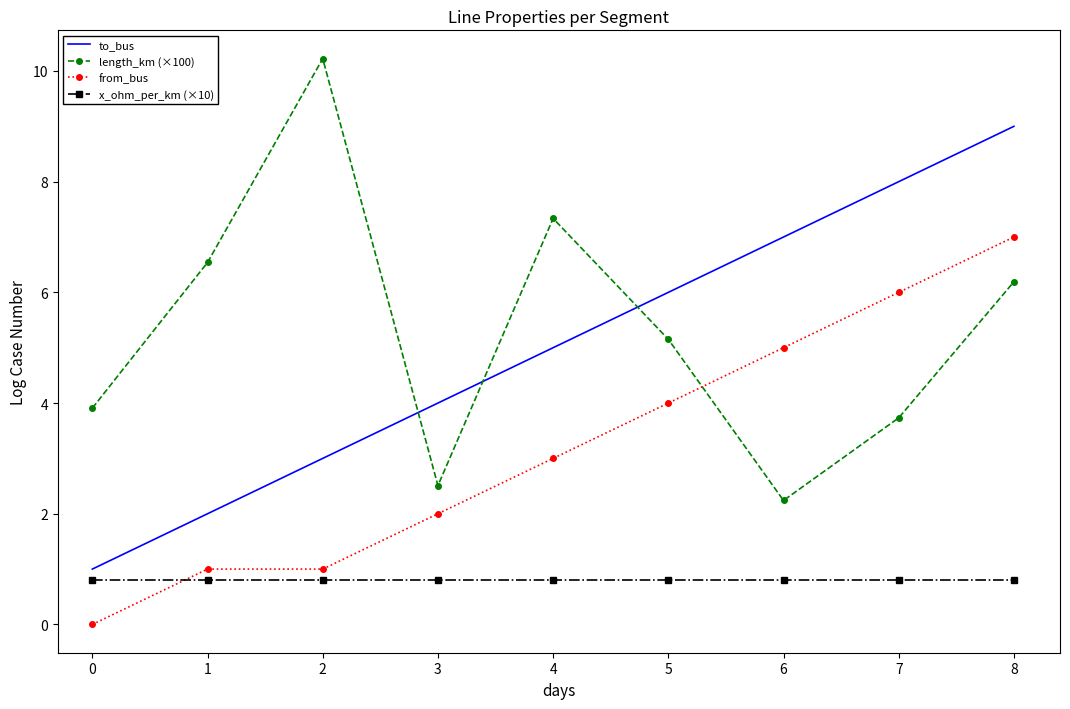

What is the total value across all series at 0?

5.7